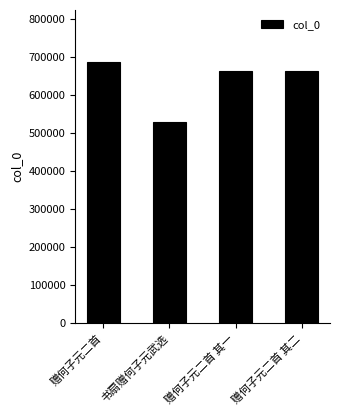

What is the label of the 3rd bar from the right?

书扇赠何子元武选